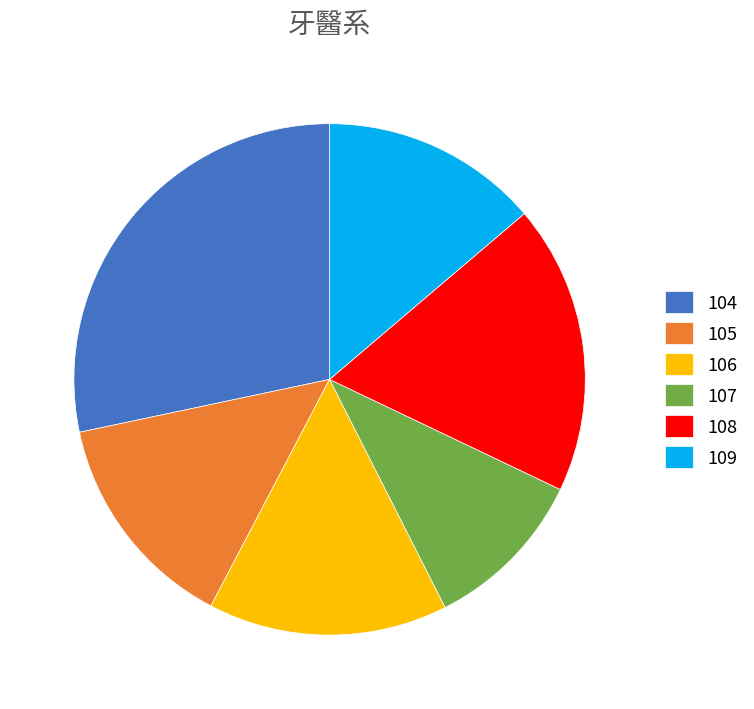

Is 108 the majority of the pie?

No